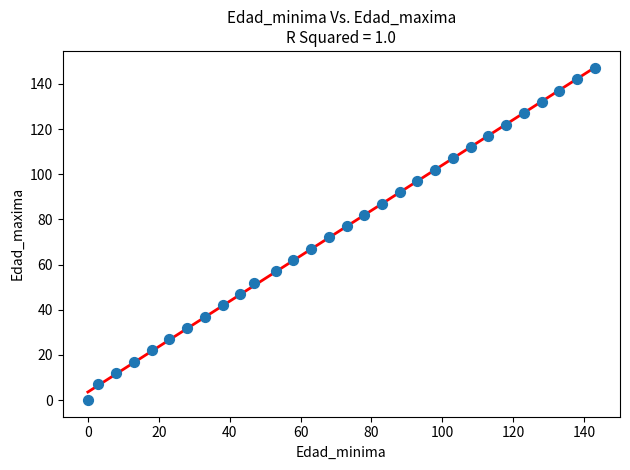

What is the range of Y values (max minus min)?

147